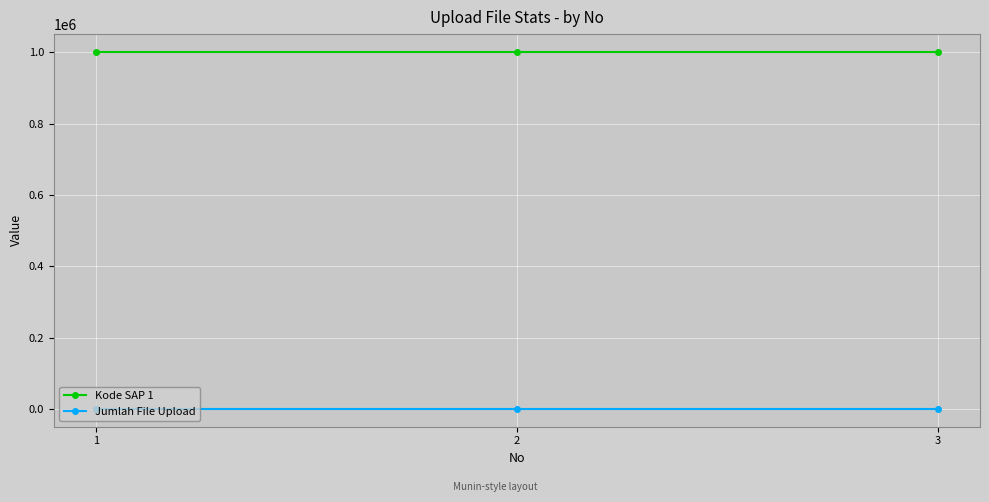

What is the sum of all Jumlah File Upload values?

9